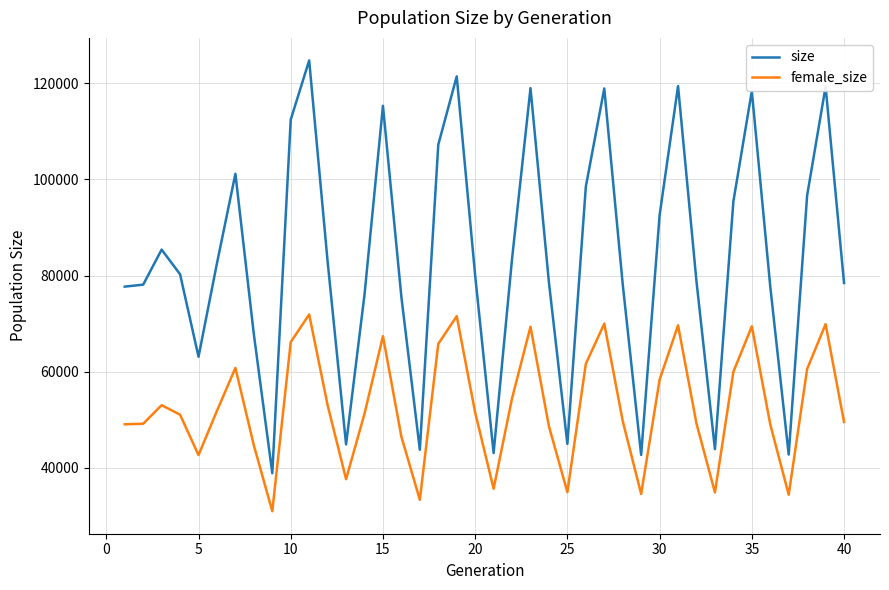

What is the lowest value of the size series?

38901